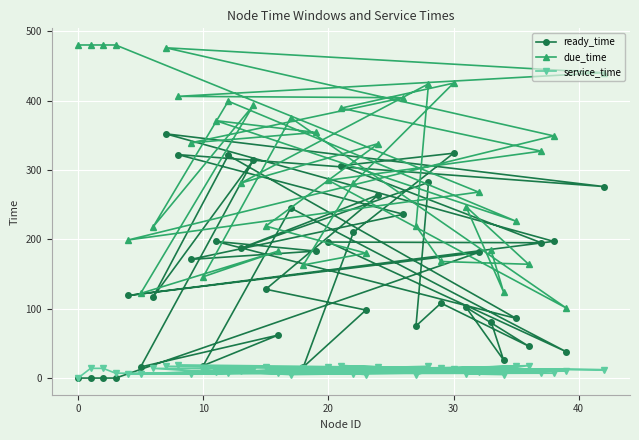

Which series has the largest range (max minus min)?

due_time